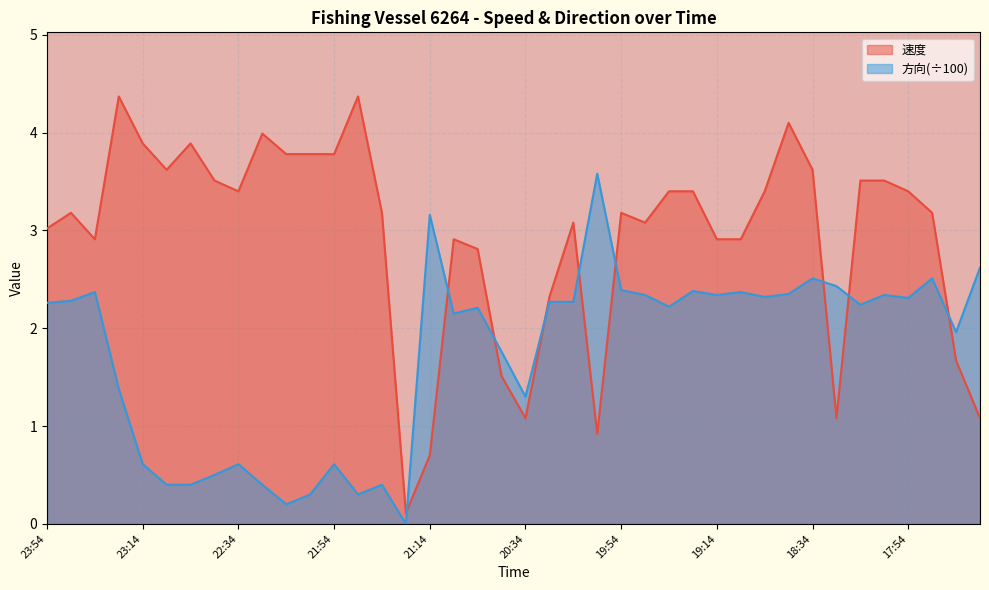

List the series in order of their peak value, lowest first.

方向(÷100), 速度